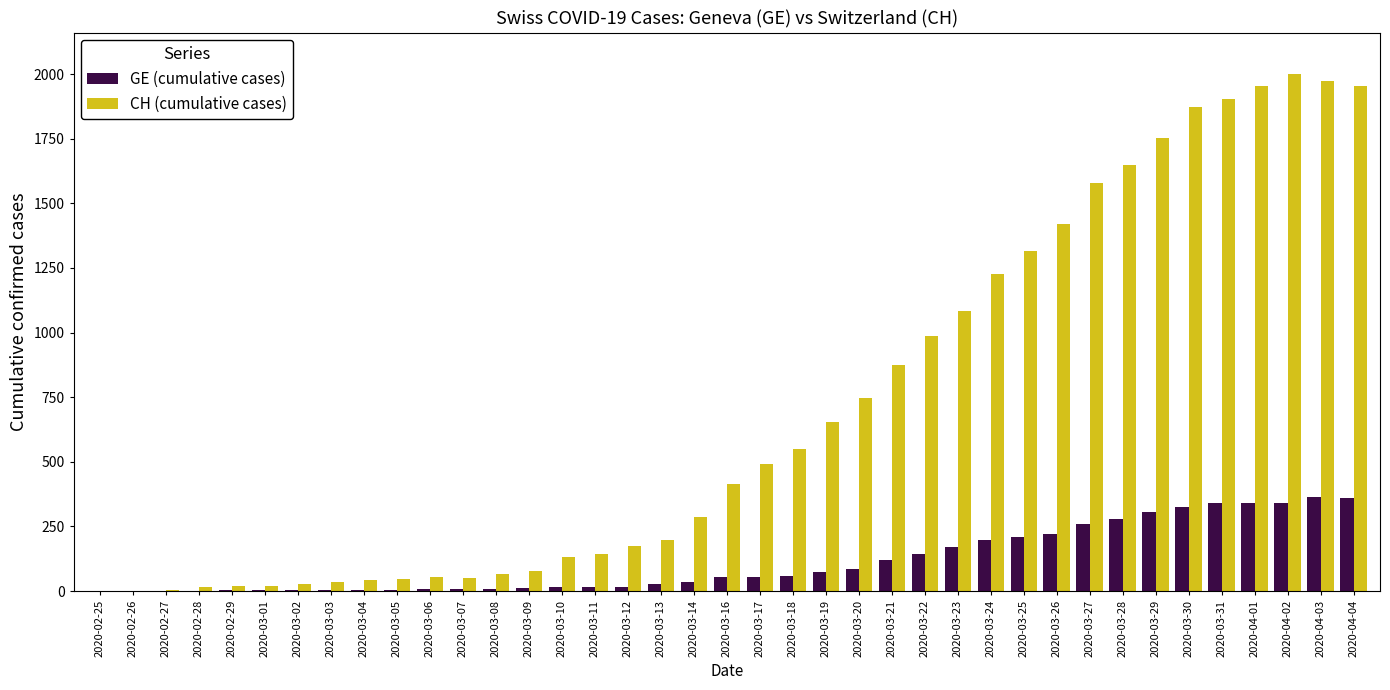

The value of GE (cumulative cases) at 2020-03-29 is 433. True or false?

False